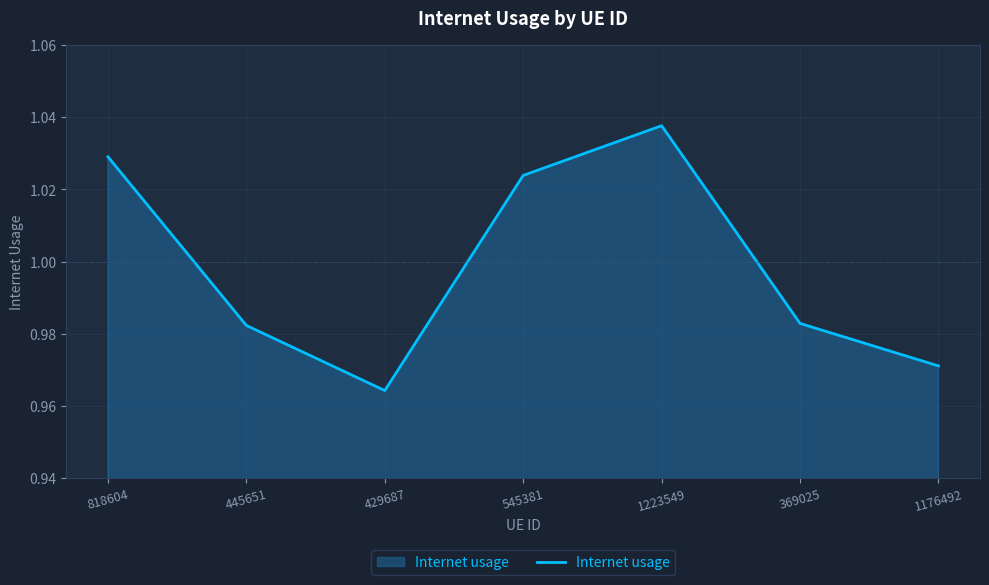

What is the sum of the values at 1223549 and 1176492?

2.0